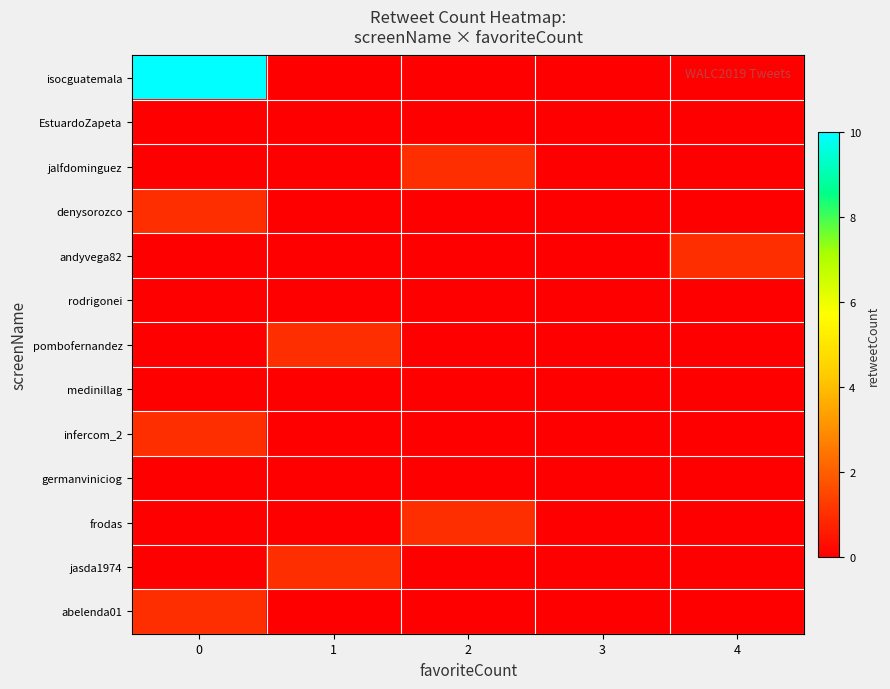

Reading left to right, what are all the values shown in this chart?

isocguatemala: 0=10	1=0	2=0	3=0	4=0
EstuardoZapeta: 0=0	1=0	2=0	3=0	4=0
jalfdominguez: 0=0	1=0	2=1	3=0	4=0
denysorozco: 0=1	1=0	2=0	3=0	4=0
andyvega82: 0=0	1=0	2=0	3=0	4=1
rodrigonei: 0=0	1=0	2=0	3=0	4=0
pombofernandez: 0=0	1=1	2=0	3=0	4=0
medinillag: 0=0	1=0	2=0	3=0	4=0
infercom_2: 0=1	1=0	2=0	3=0	4=0
germanviniciog: 0=0	1=0	2=0	3=0	4=0
frodas: 0=0	1=0	2=1	3=0	4=0
jasda1974: 0=0	1=1	2=0	3=0	4=0
abelenda01: 0=1	1=0	2=0	3=0	4=0